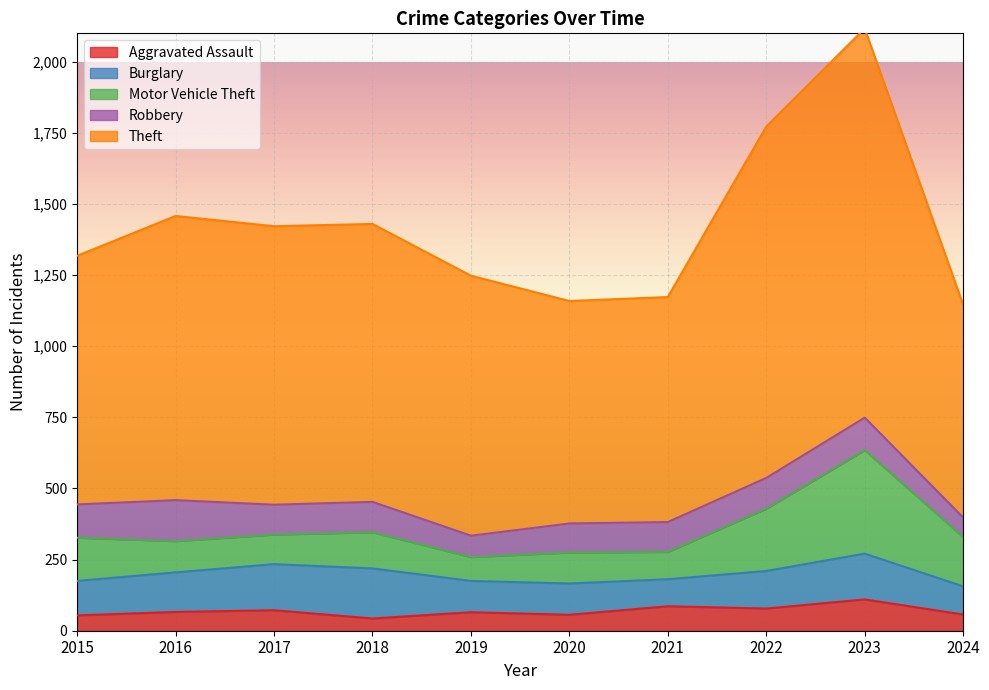

The value of Burglary at 2021 is 142. True or false?

False